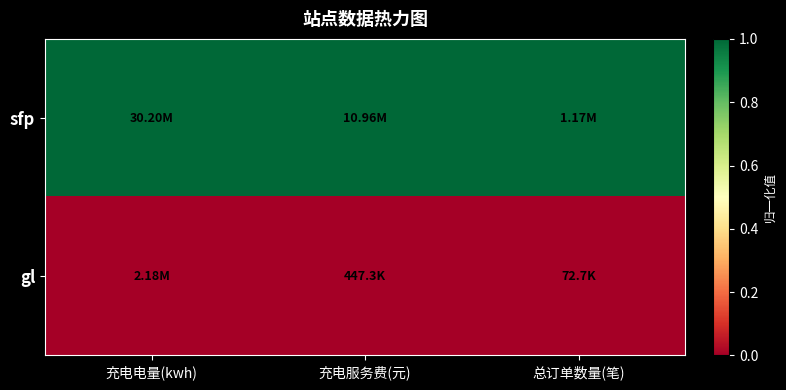

List the series in order of their overall mean, lowest first.

gl, sfp